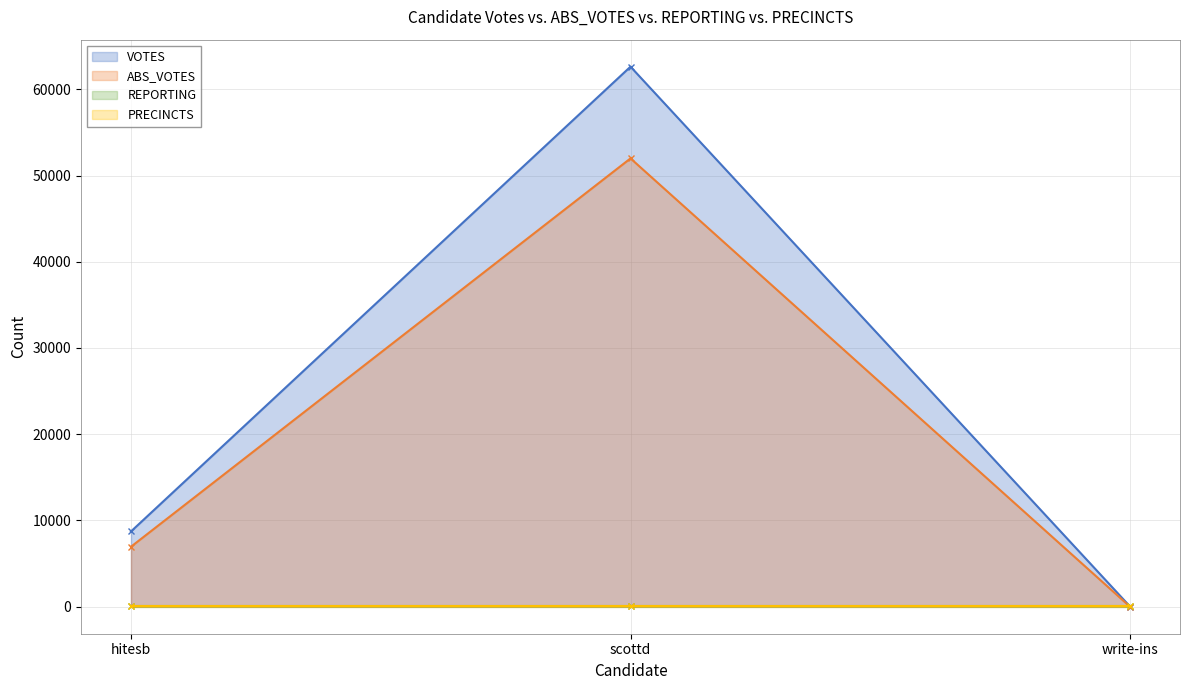

Rank the categories by VOTES value from lowest to highest.

write-ins, hitesb, scottd